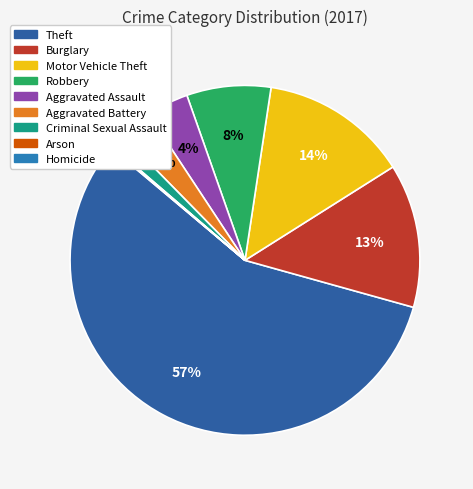

To the nearest percent, what is the difference between the largest and smallest slice percentages?

57%